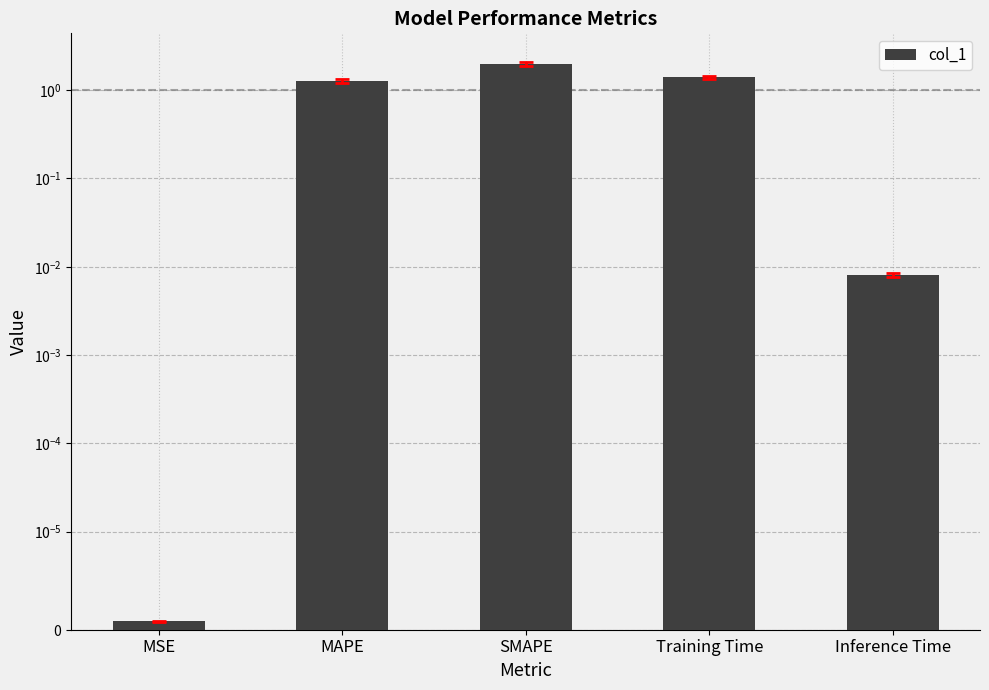

Reading left to right, transcribe all the data shown in this chart.

MSE=0.0	MAPE=1.3	SMAPE=2.0	Training Time=1.4	Inference Time=0.0